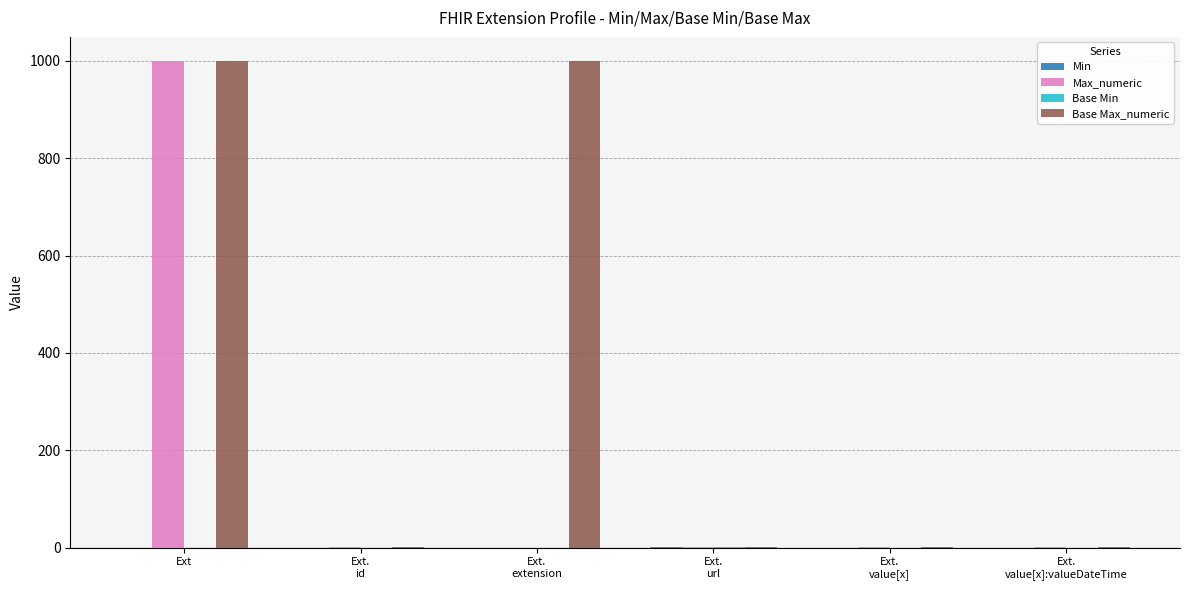

Which series has the largest total across all categories?

Base Max_numeric